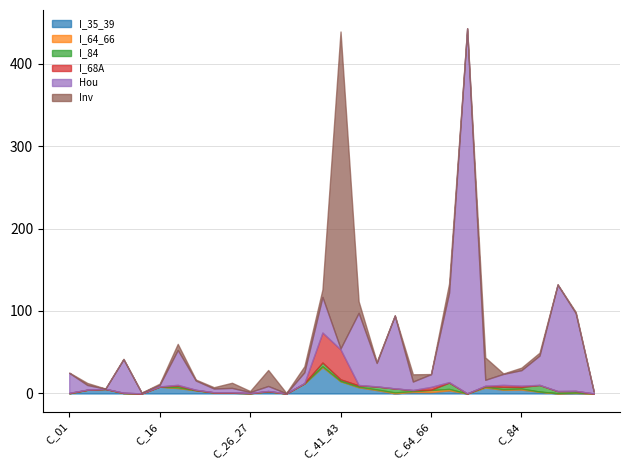

The I_35_39 series shows 1.8 at C_77_82. True or false?

False